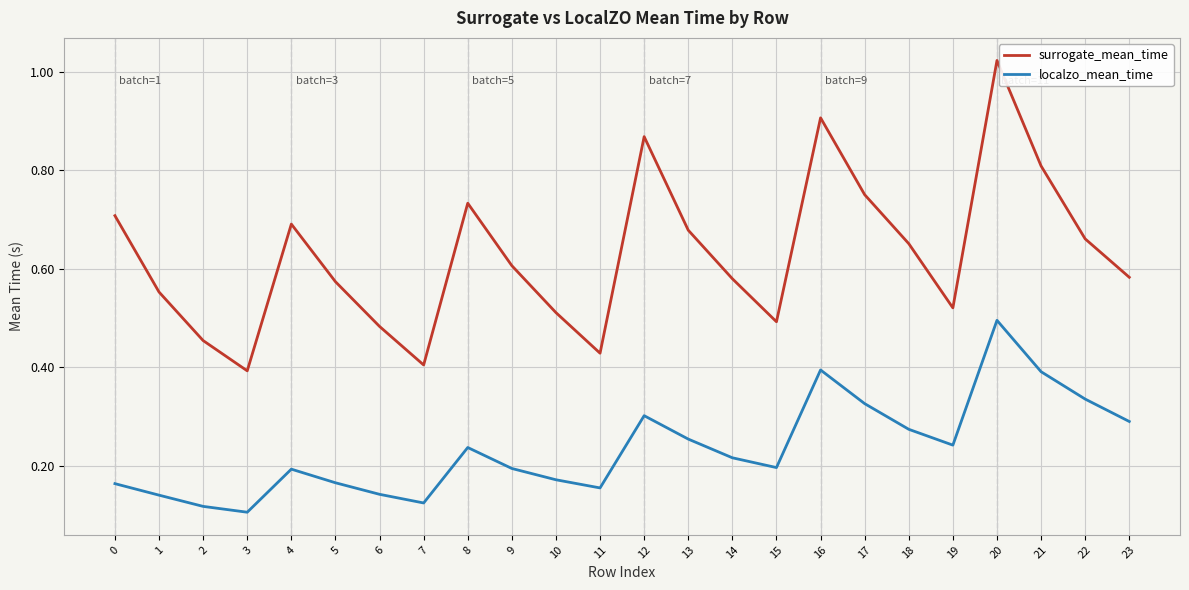

Which category has the highest value across all series?

20